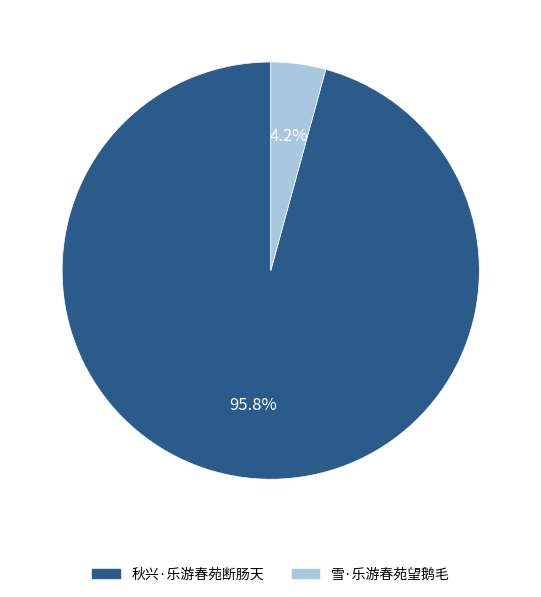

To the nearest percent, what percentage of the pie is 秋兴·乐游春苑断肠天?

96%